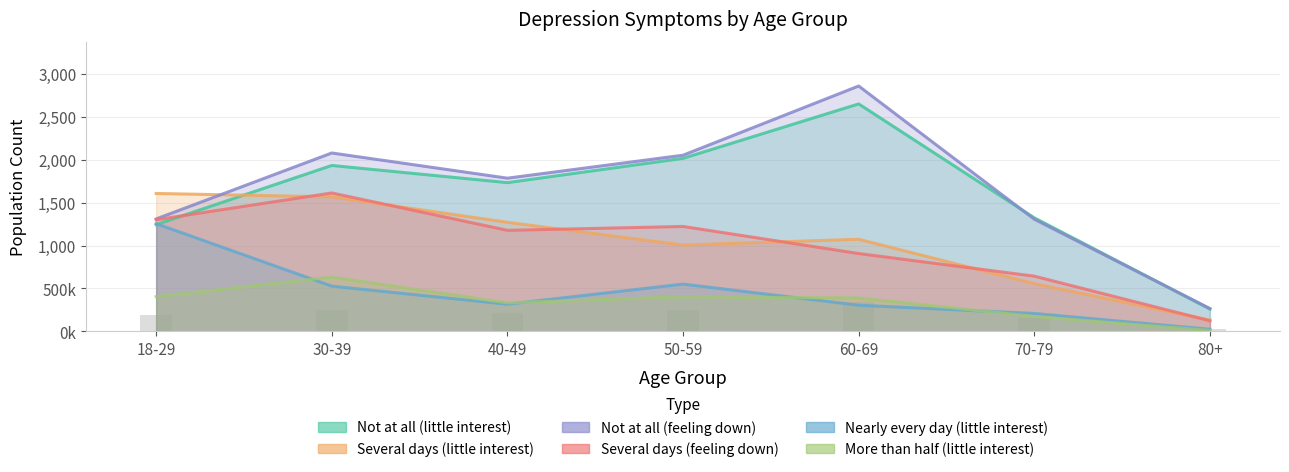

At which category is the sum across all series the highest?

30-39